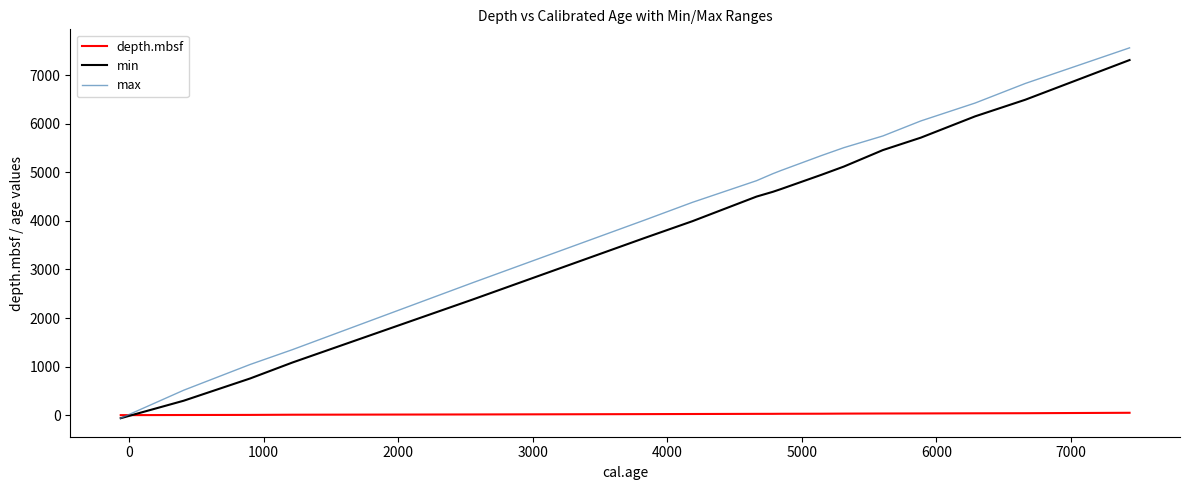

What is the greatest value displayed?

7562.0